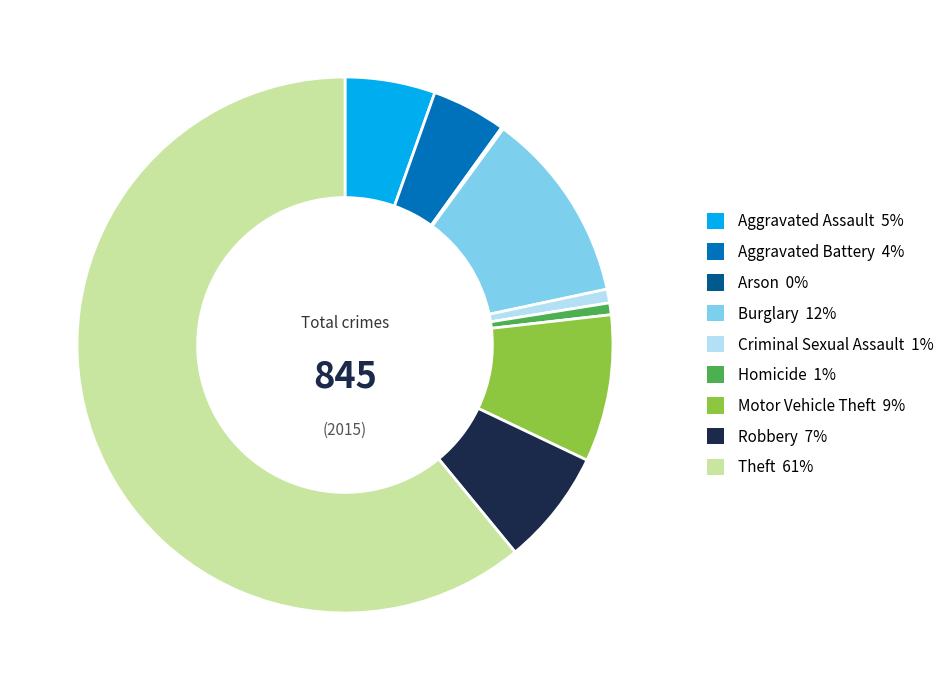

Combined, do Criminal Sexual Assault and Aggravated Battery account for over 50%?

No